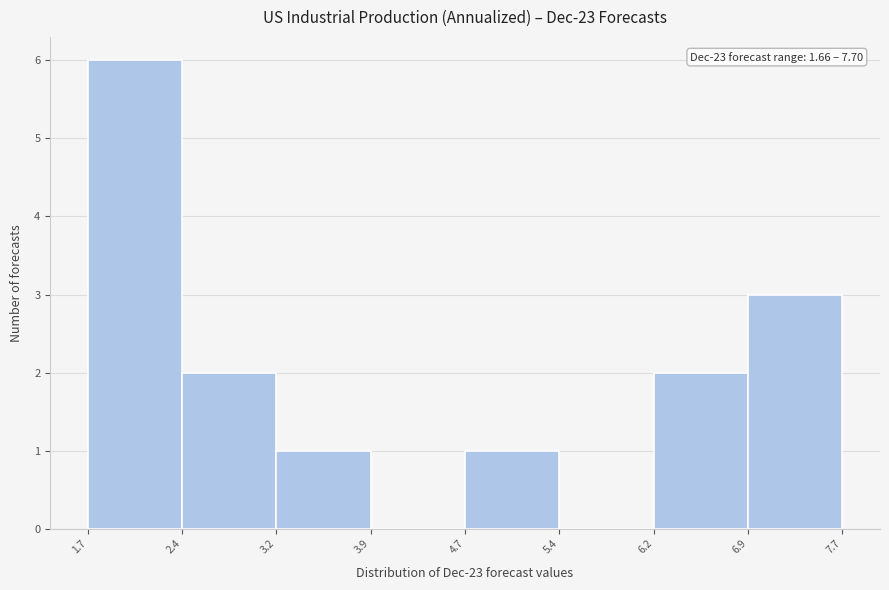

Which range on the x-axis has the tallest bar?

1.7 to 2.4